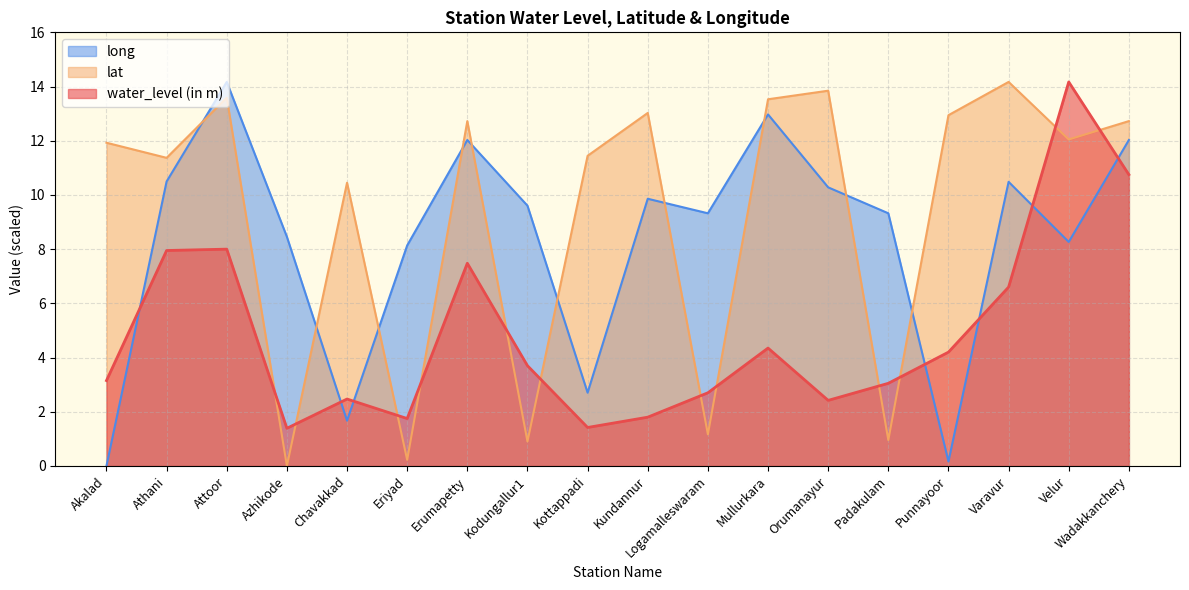

Where is the first local minimum for lat?

Athani